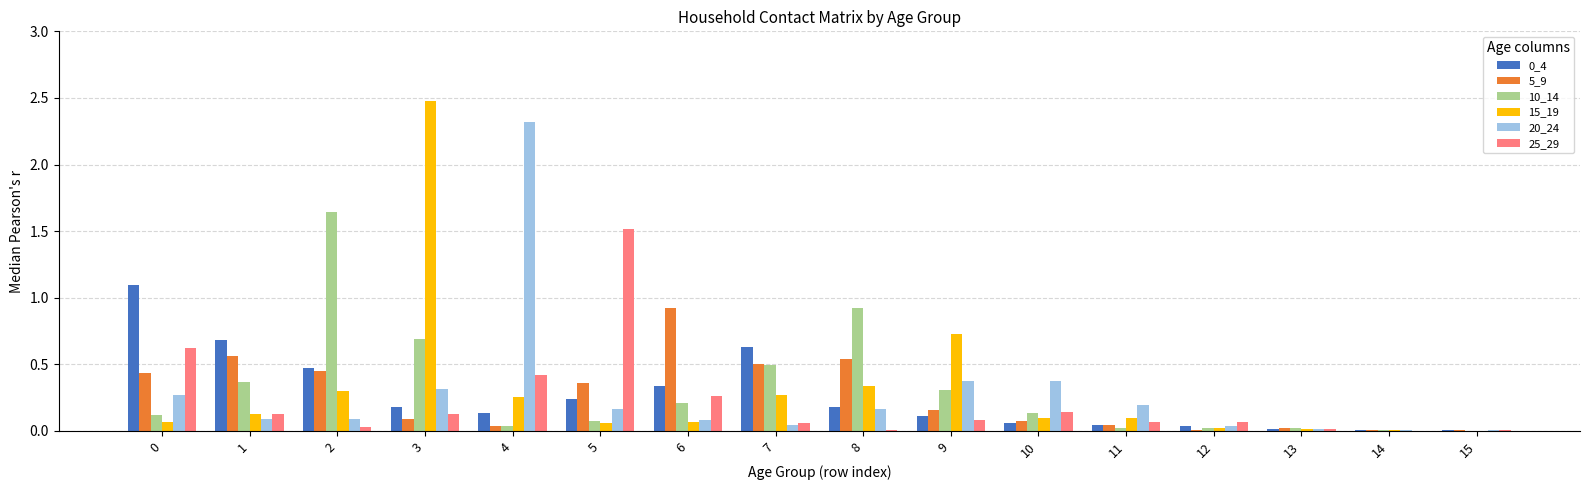

Is it true that 25_29 equals 0.1 at 9?

True